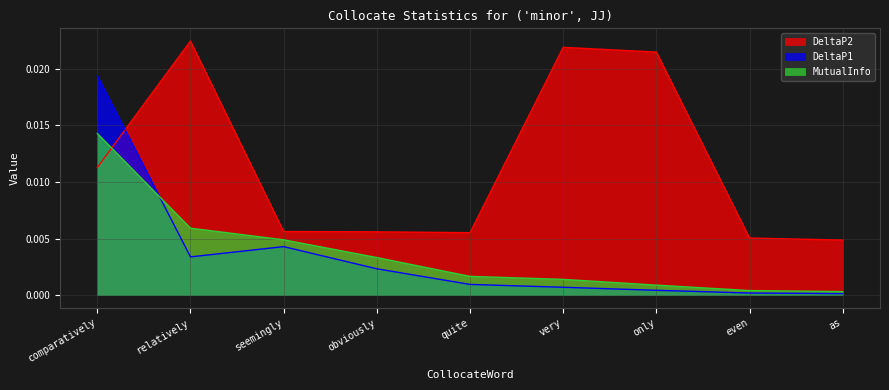

What are all the series names shown in the legend?

DeltaP2, DeltaP1, MutualInfo